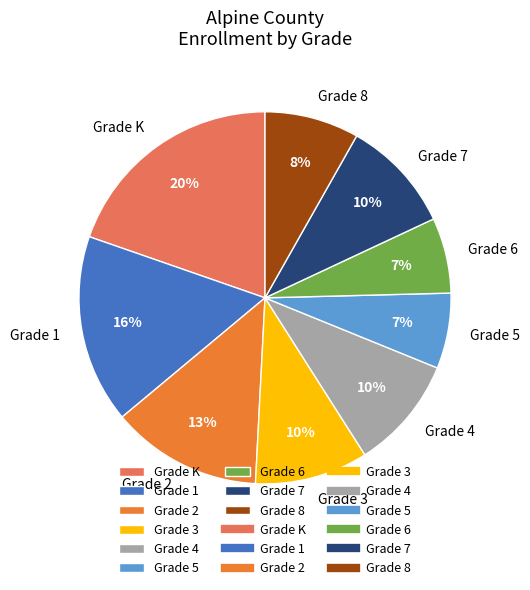

Is the sum of Grade 3 and Grade 4 greater than half?

No